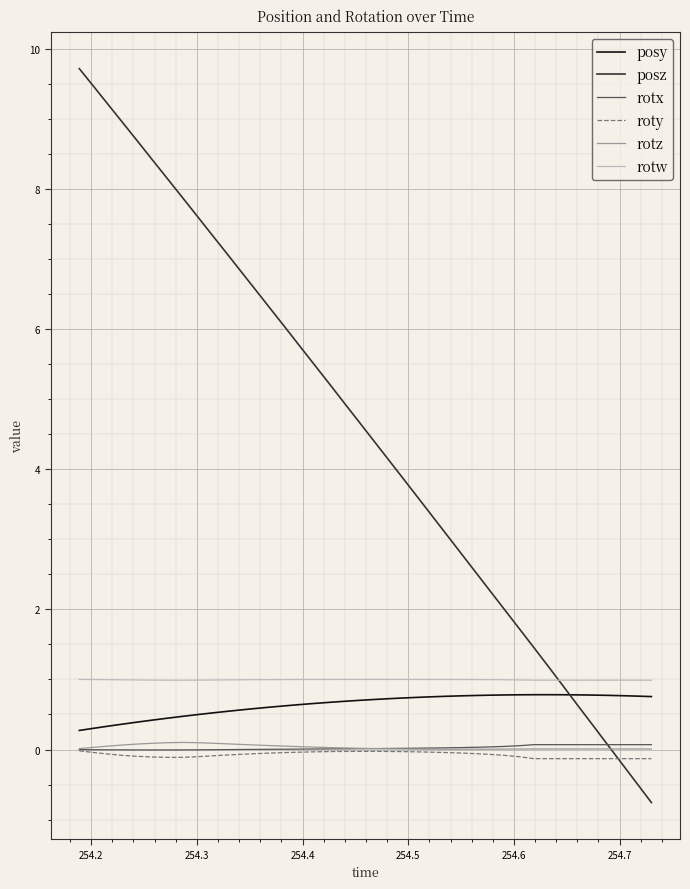

What is the maximum value shown in the chart?

9.7